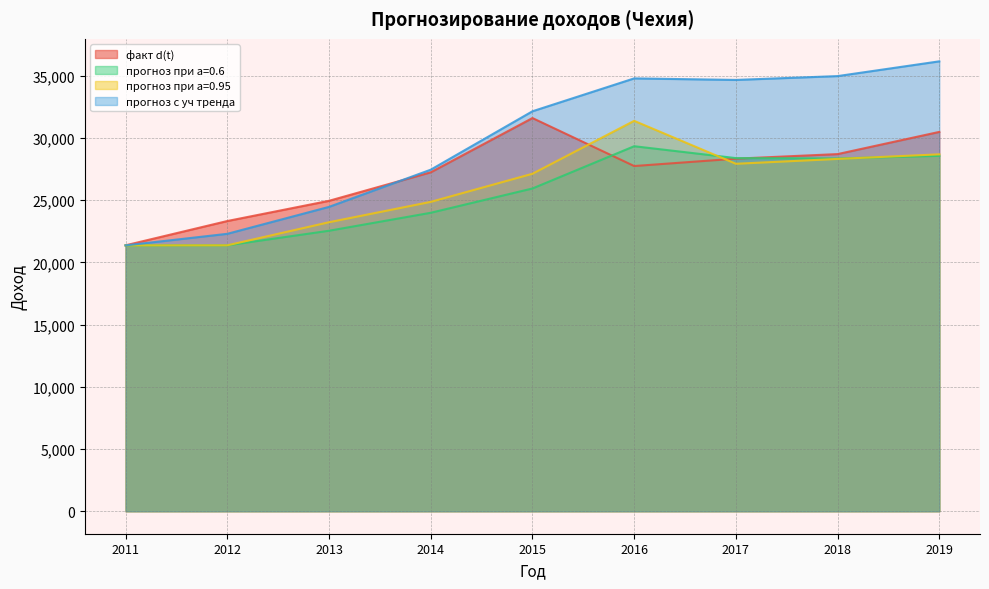

Which has a higher value, 2011 or 2013?

2013